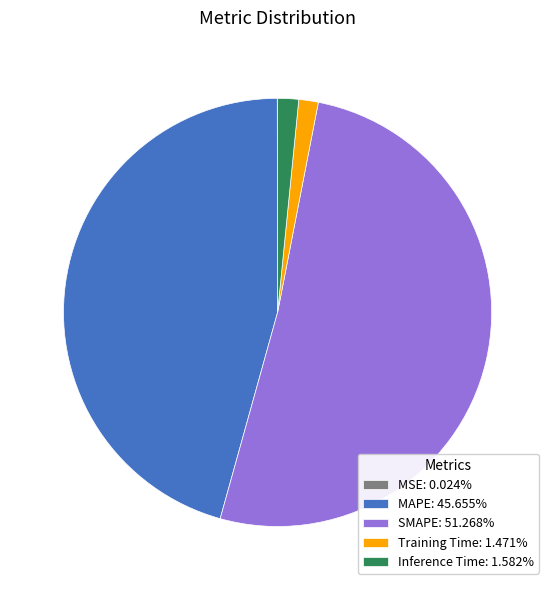

Does any single category account for the majority?

Yes